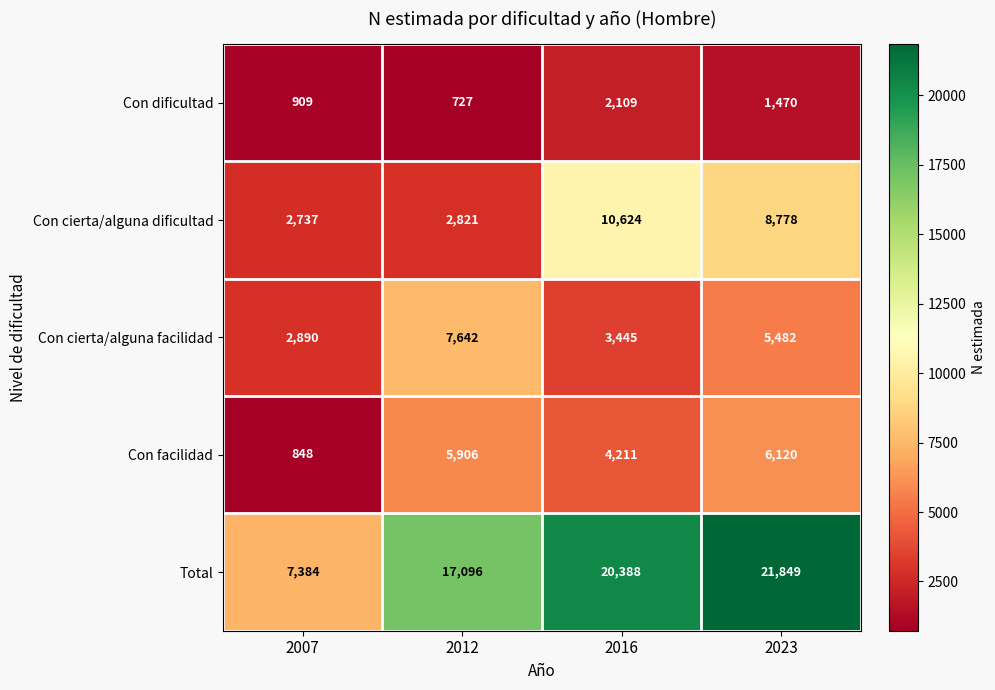

Reading left to right, list all the values displayed in this chart.

Con dificultad: 2007=909	2012=727	2016=2109	2023=1470
Con cierta/alguna dificultad: 2007=2737	2012=2821	2016=10624	2023=8778
Con cierta/alguna facilidad: 2007=2890	2012=7642	2016=3445	2023=5482
Con facilidad: 2007=848	2012=5906	2016=4211	2023=6120
Total: 2007=7384	2012=17096	2016=20388	2023=21849